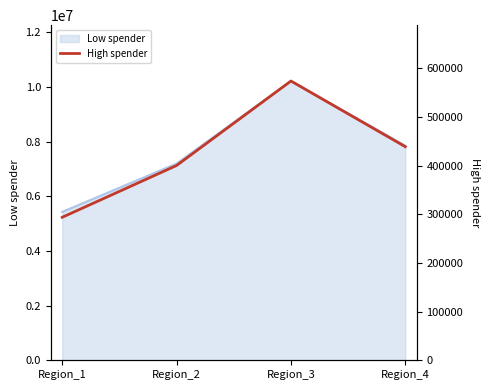

Reading left to right, transcribe all the data shown in this chart.

Region_1=293812	Region_2=400269	Region_3=573835	Region_4=438876